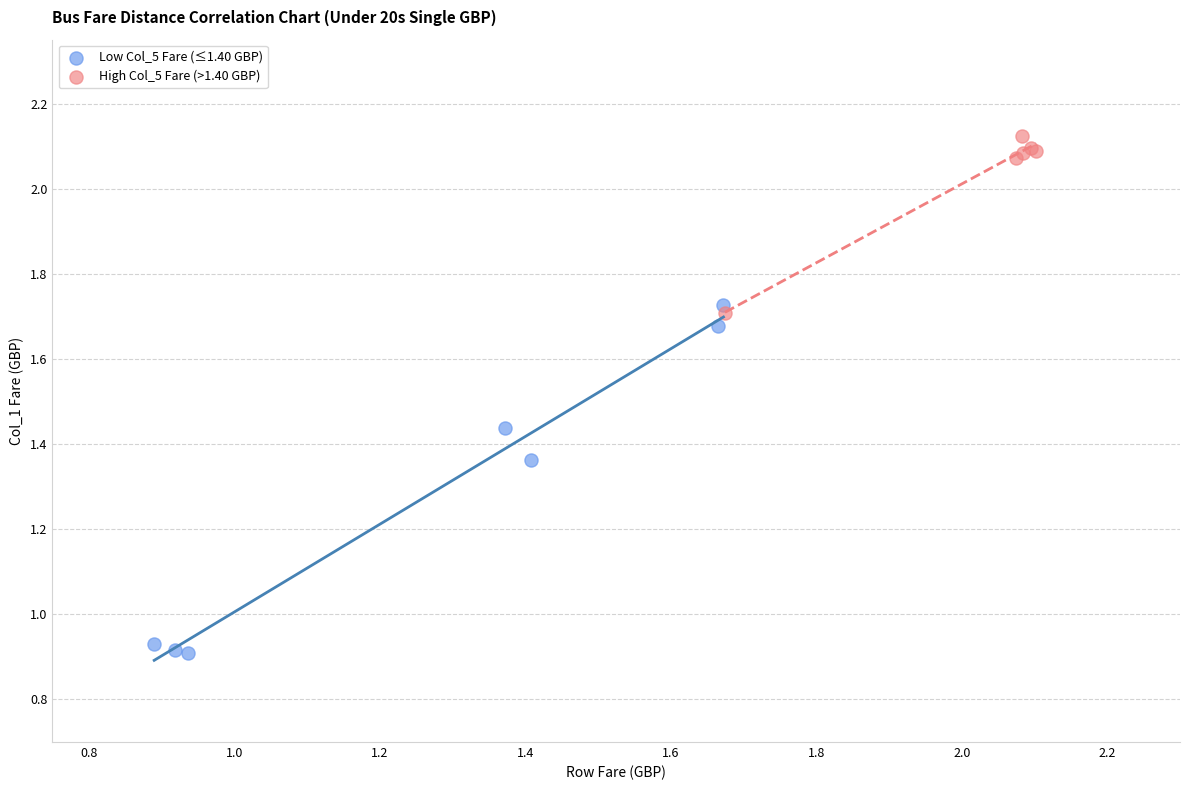

Which series contains the lowest Y value?

Low Col_5 Fare (≤1.40 GBP)